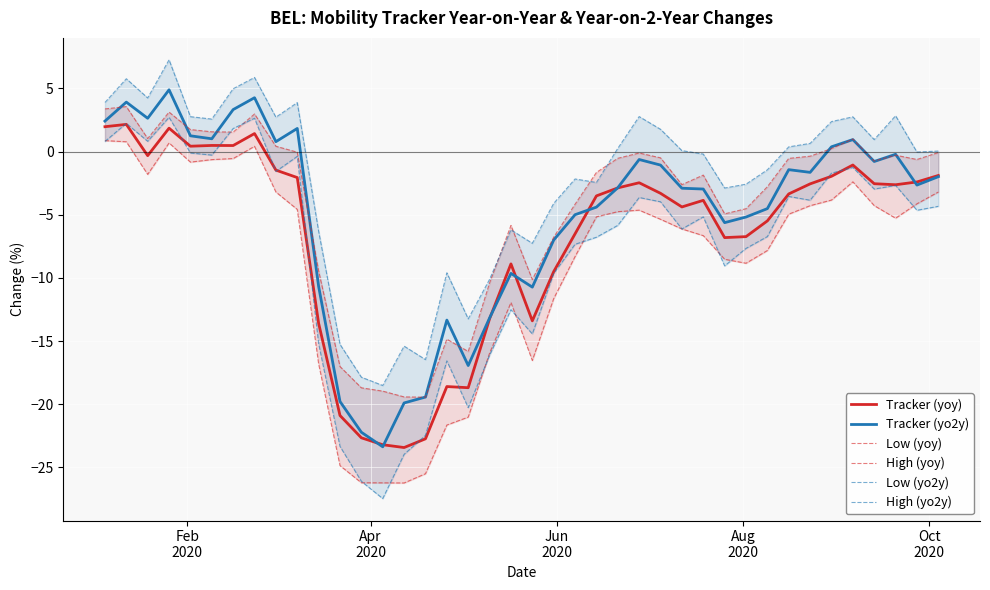

Which series has the largest total across all categories?

High (yo2y)